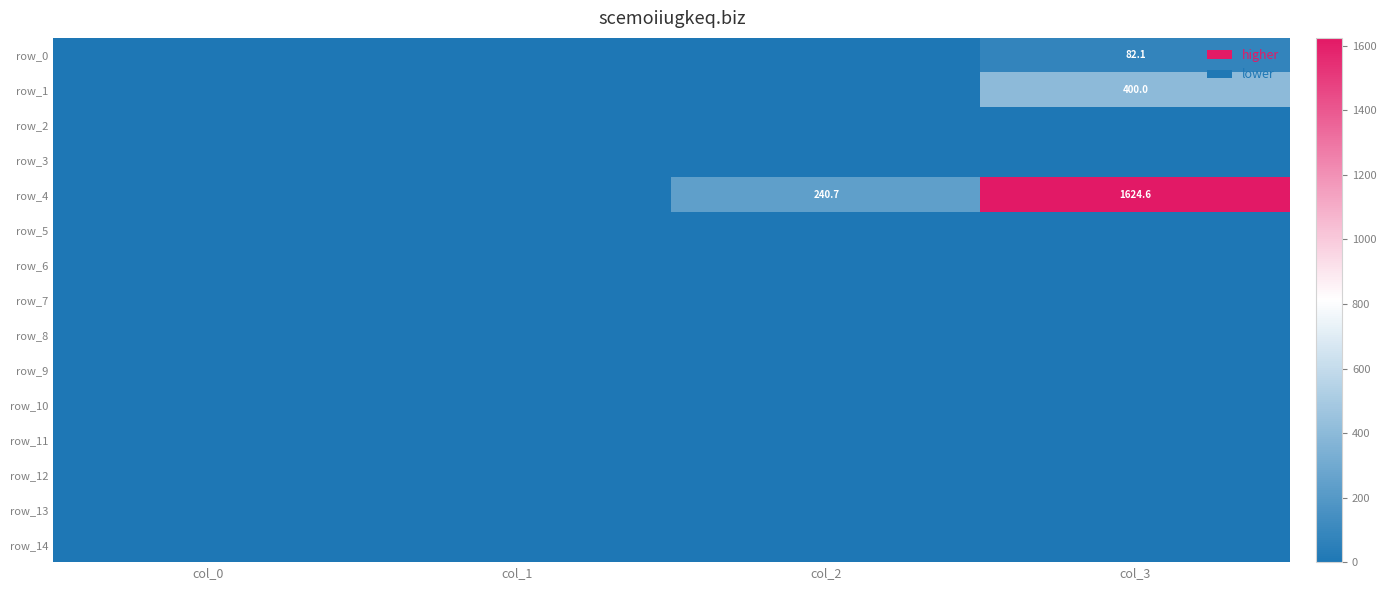

Between col_0 and col_1, which series saw the biggest shift?

row_0